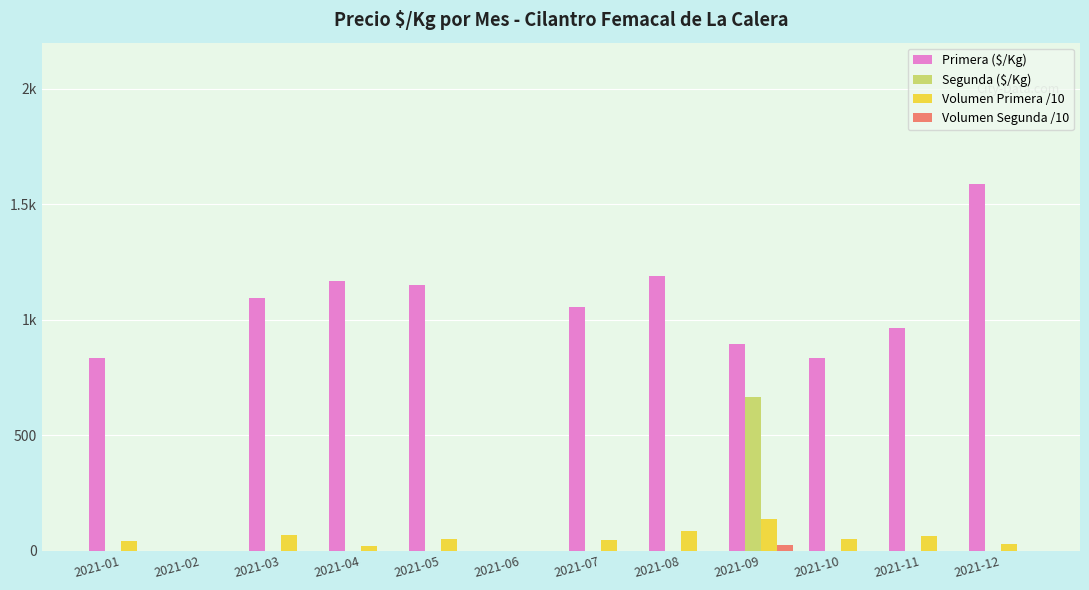

What is the value of the Volumen Primera /10 bar at the 12th from the left?

27.0